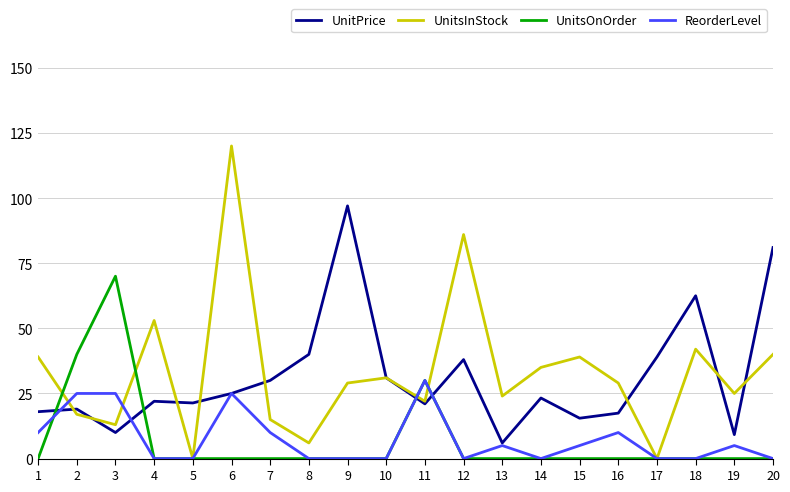

What is the sum of the UnitPrice values at 6 and 18?

87.5